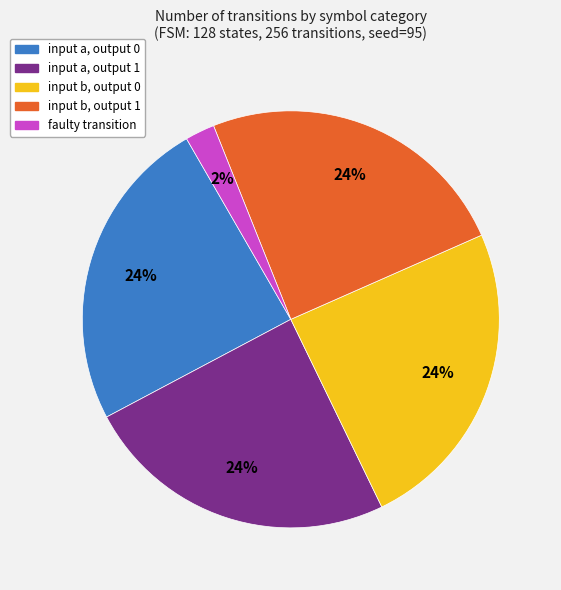

Does any single category account for the majority?

No